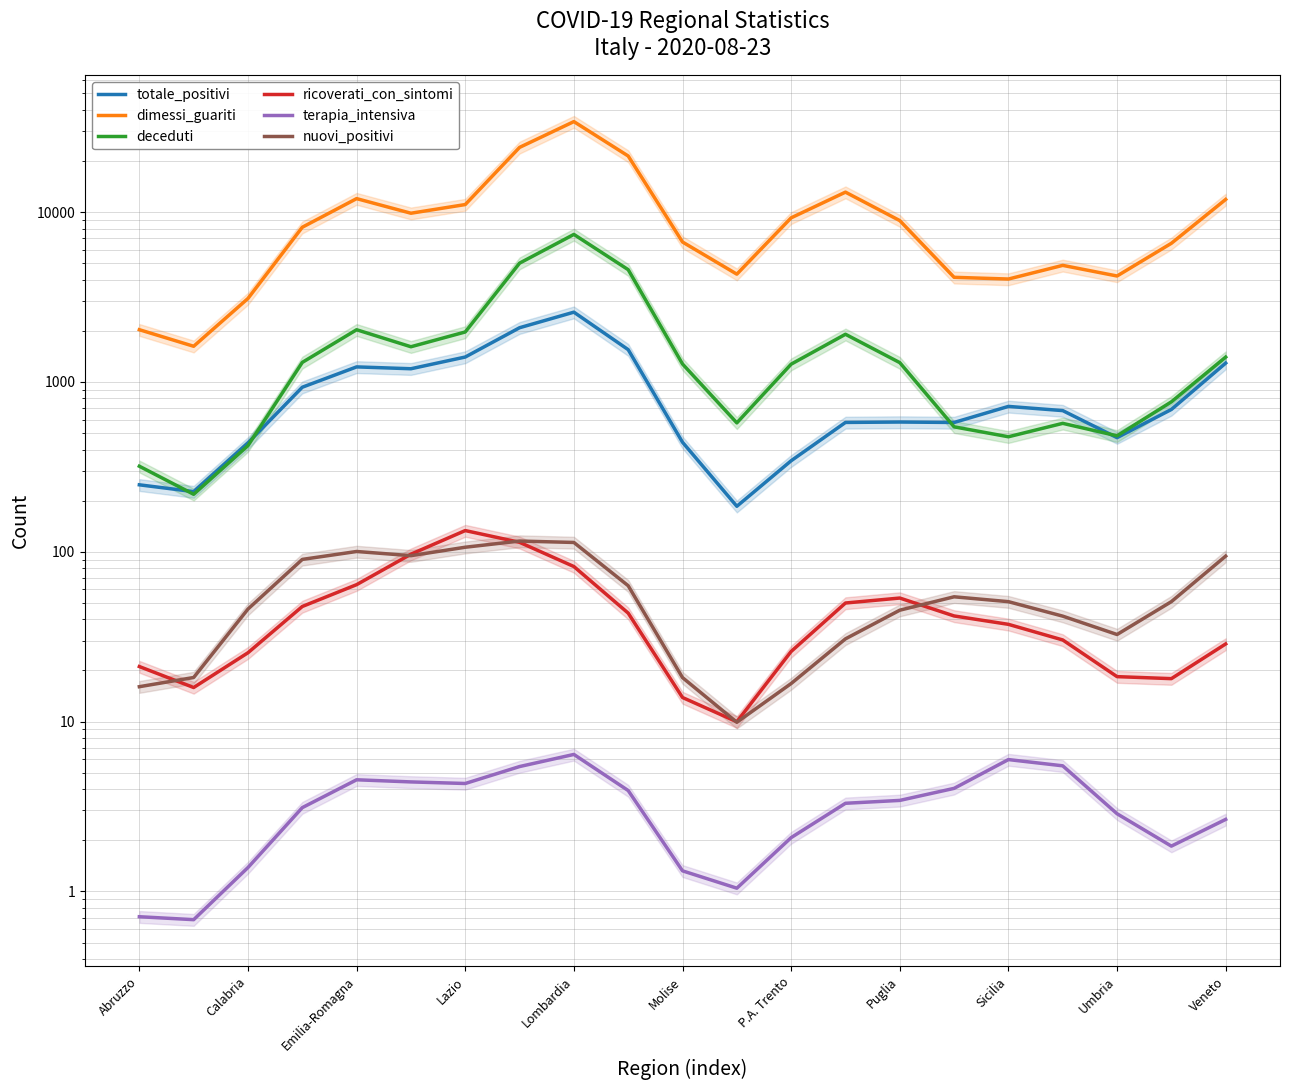

Between Emilia-Romagna and Sicilia, which series saw the biggest shift?

dimessi_guariti